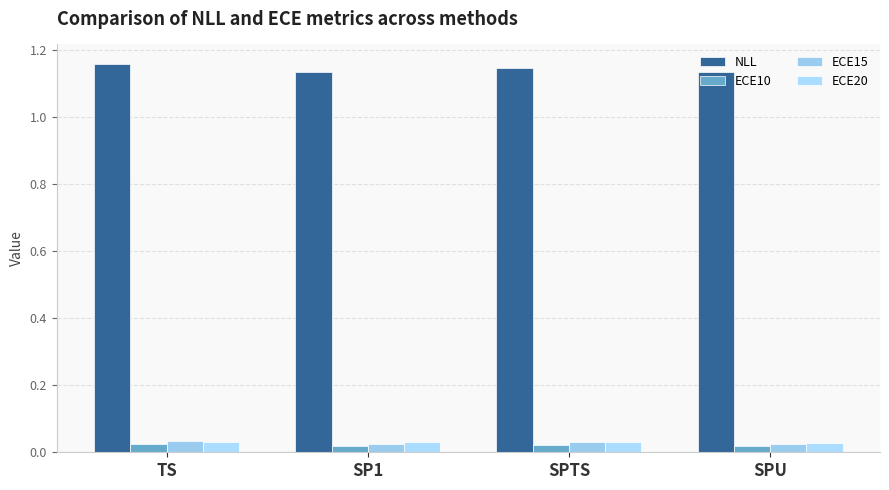

Rank the series at SPU from lowest to highest value.

ECE10, ECE15, ECE20, NLL